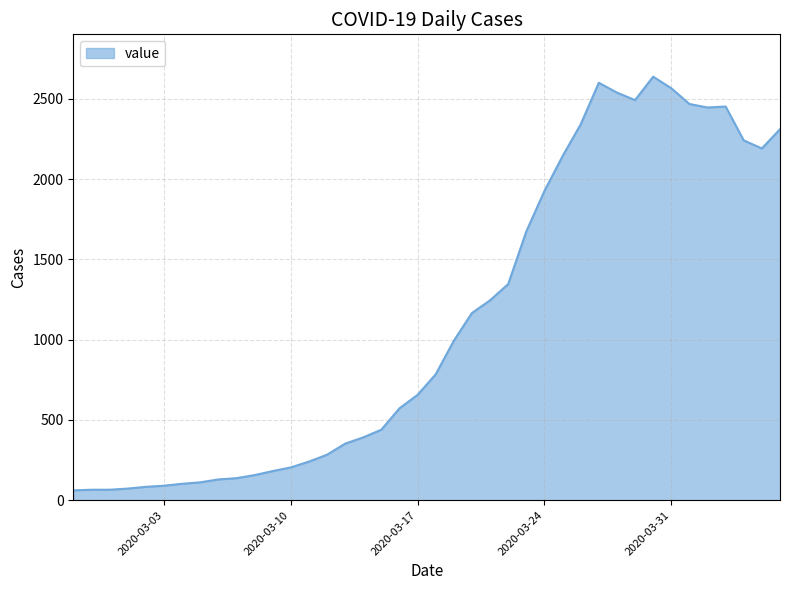

What is the difference between the maximum and minimum values?

2577